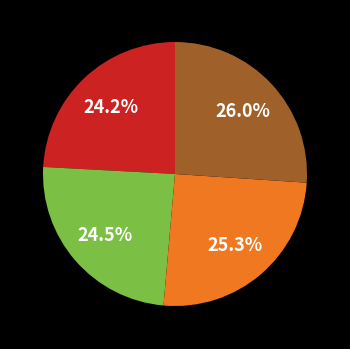

Does any single category account for the majority?

No